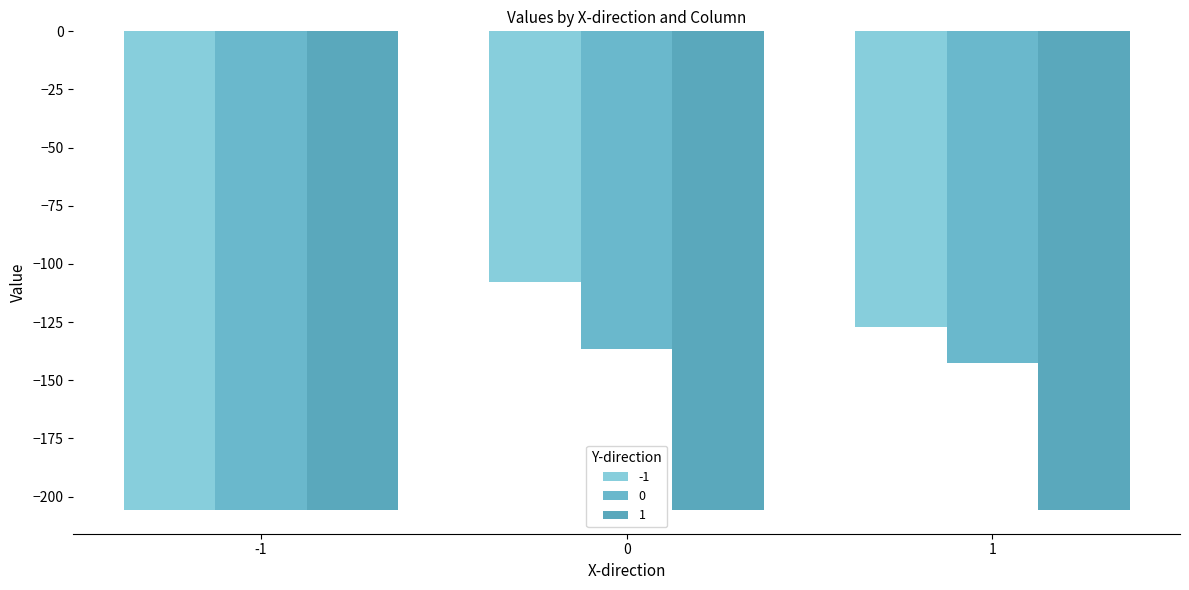

What is the maximum value shown in the chart?

-107.6